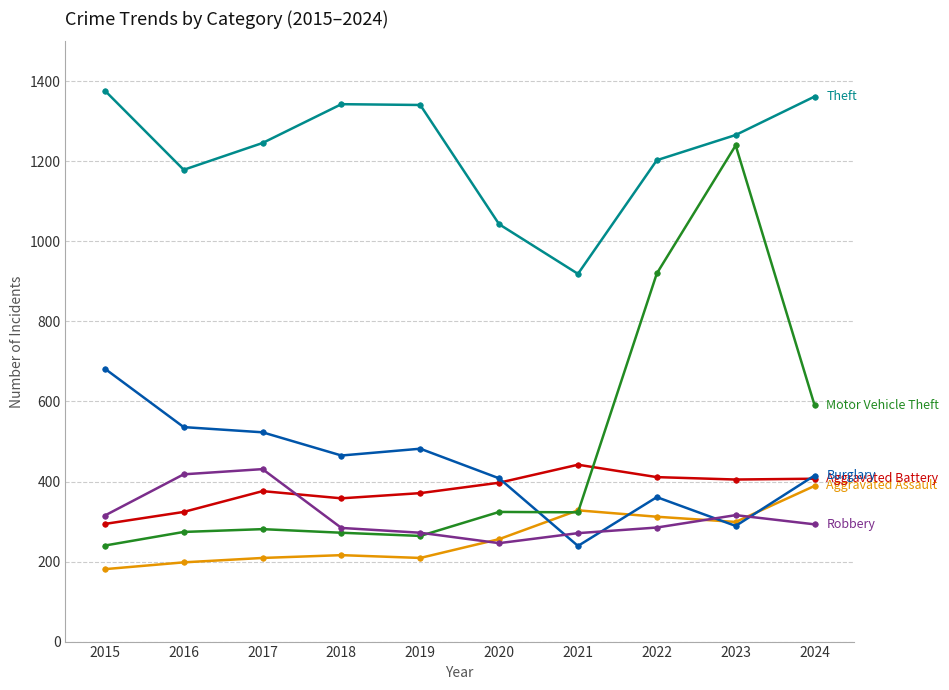

What is the total value across all series at 2021?

2522